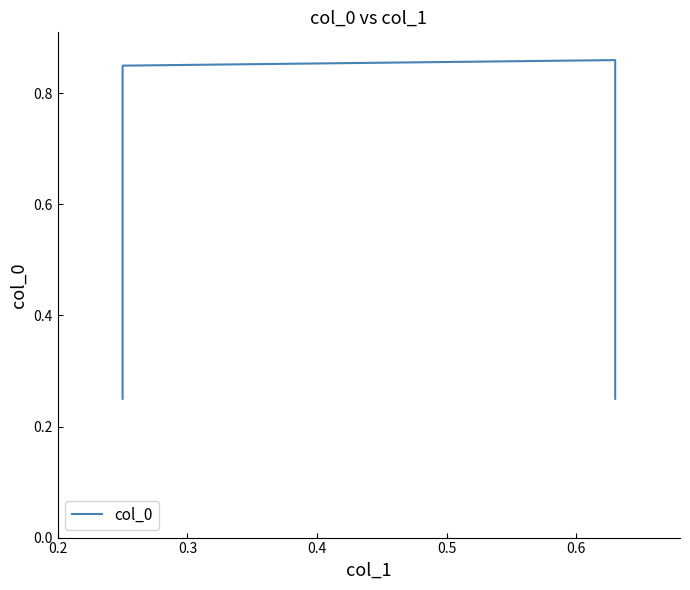

What is the difference between the maximum and second lowest values?

0.6